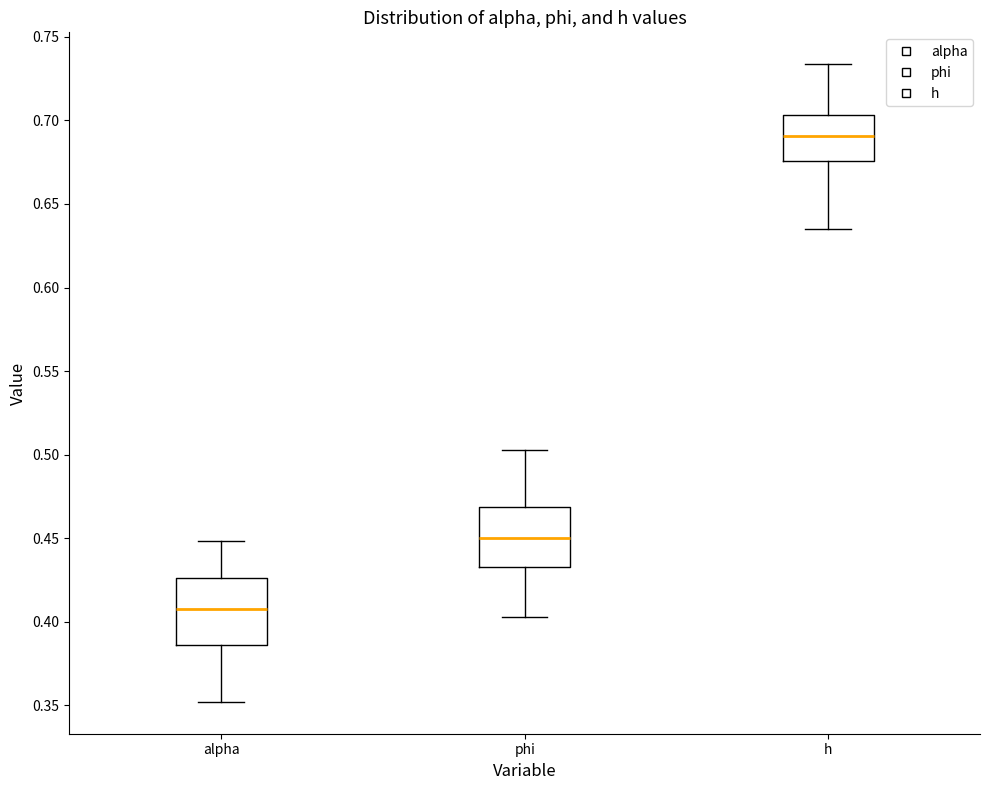

Which box has the highest median line?

h